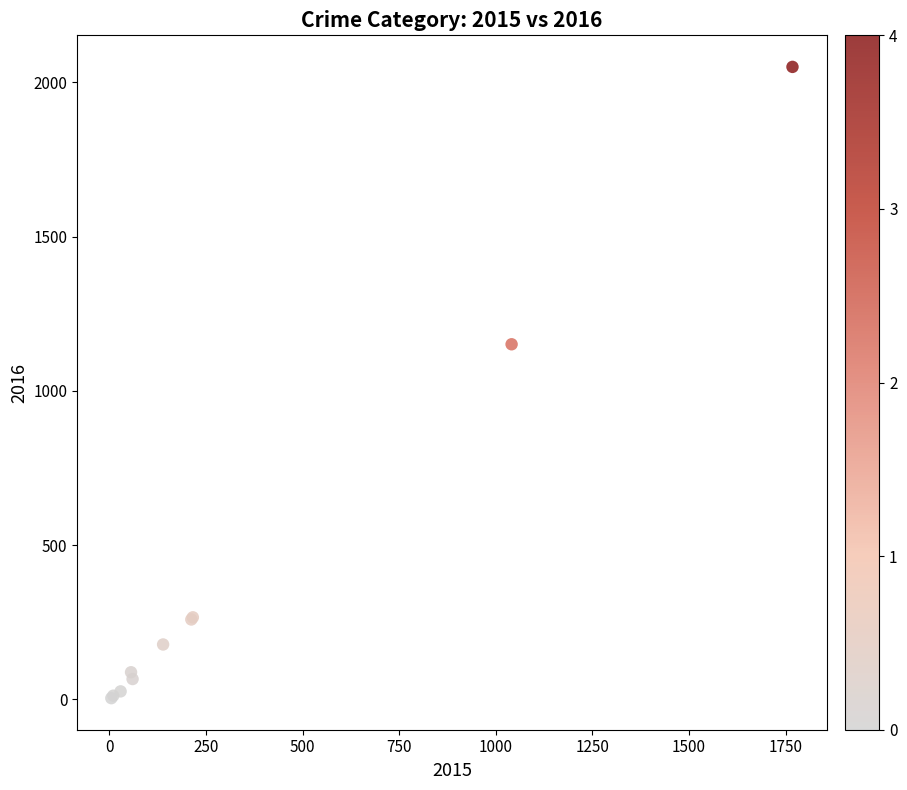

What Y value in the scatter plot is closest to 1027?

1151